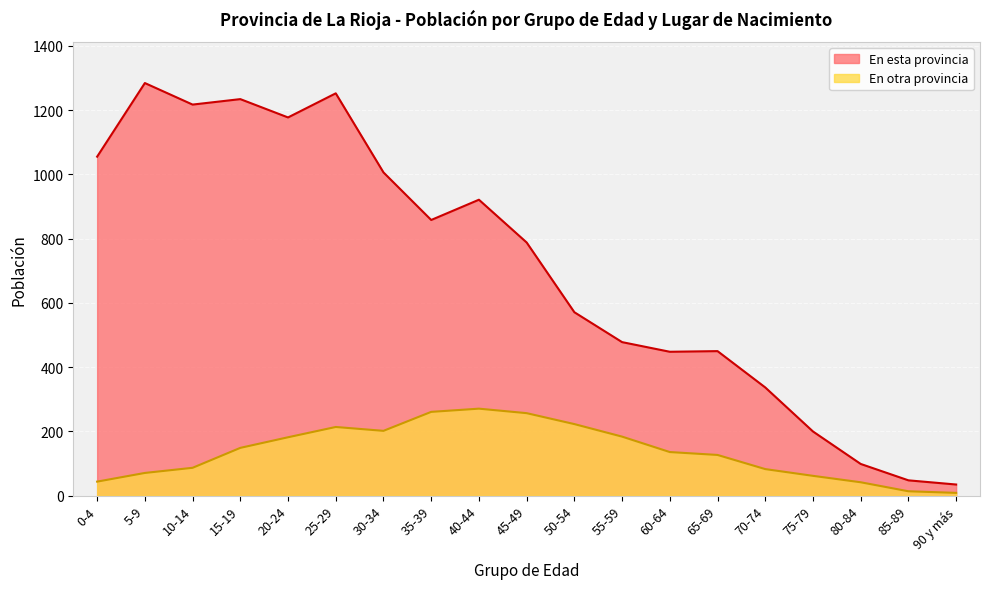

Reading left to right, extract all data points from this chart.

En esta provincia: 0-4=1055	5-9=1284	10-14=1217	15-19=1234	20-24=1177	25-29=1252	30-34=1006	35-39=858	40-44=921	45-49=788	50-54=571	55-59=478	60-64=448	65-69=450	70-74=337	75-79=200	80-84=99	85-89=48	90 y más=35
En otra provincia: 0-4=44	5-9=71	10-14=87	15-19=149	20-24=182	25-29=214	30-34=202	35-39=261	40-44=271	45-49=257	50-54=223	55-59=184	60-64=136	65-69=127	70-74=83	75-79=62	80-84=42	85-89=14	90 y más=9